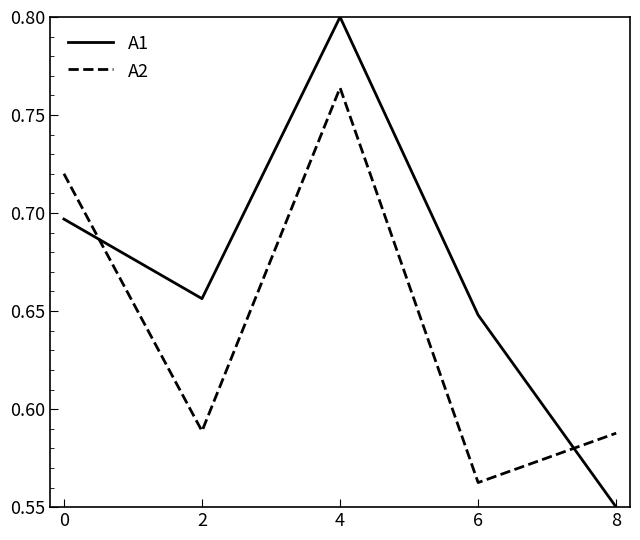

List the series in order of their peak value, highest first.

A1, A2